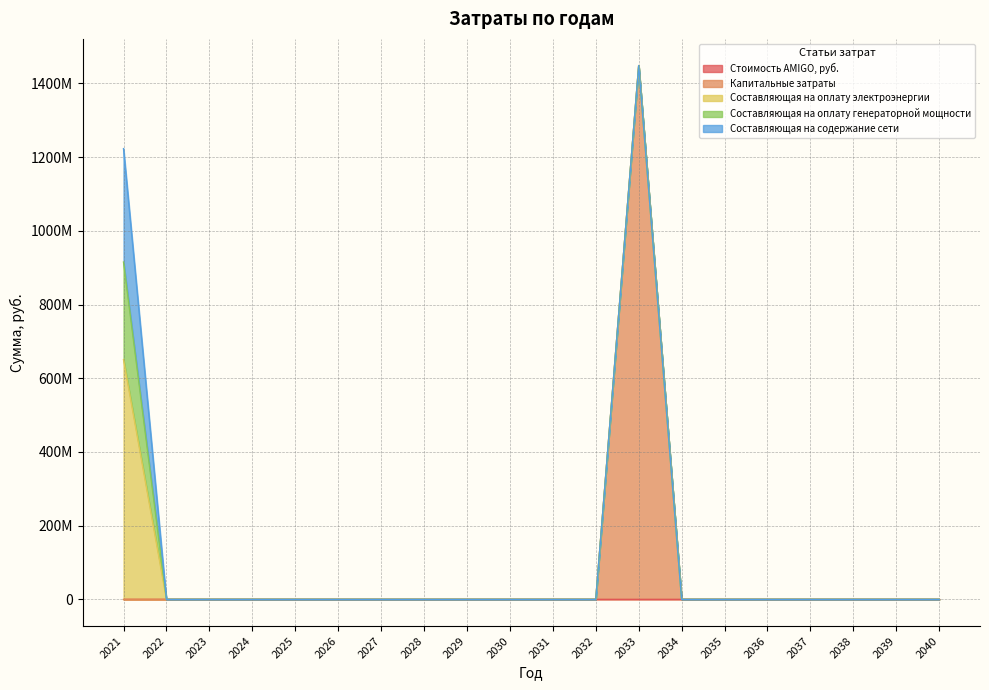

List the series in order of their peak value, highest first.

Капитальные затраты, Составляющая на оплату электроэнергии, Составляющая на содержание сети, Составляющая на оплату генераторной мощности, Стоимость AMIGO, руб.